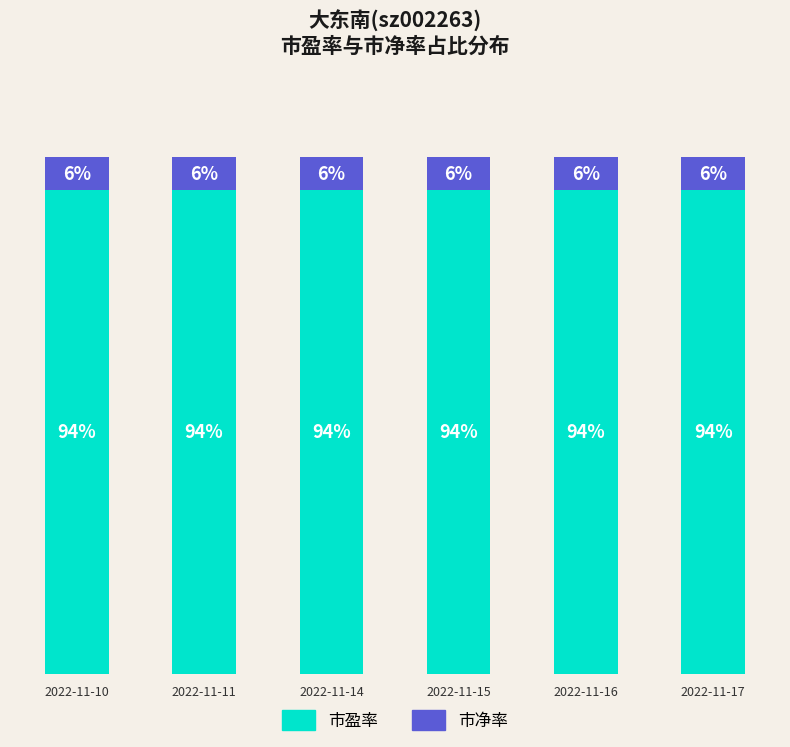

Where is 市盈率 nearest to the value 93?

2022-11-14